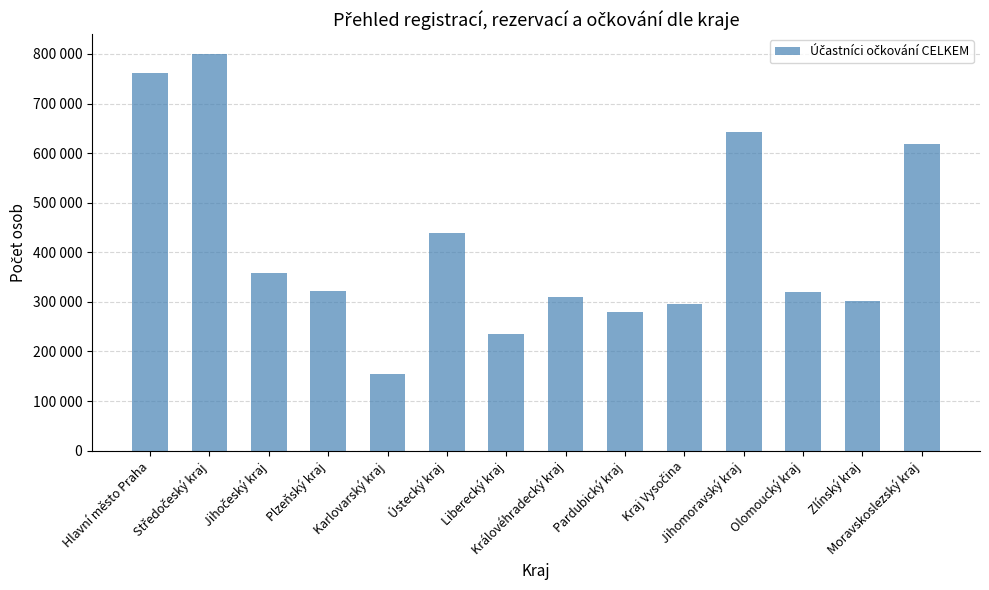

At which category does the chart reach its minimum across all series?

Karlovarský kraj